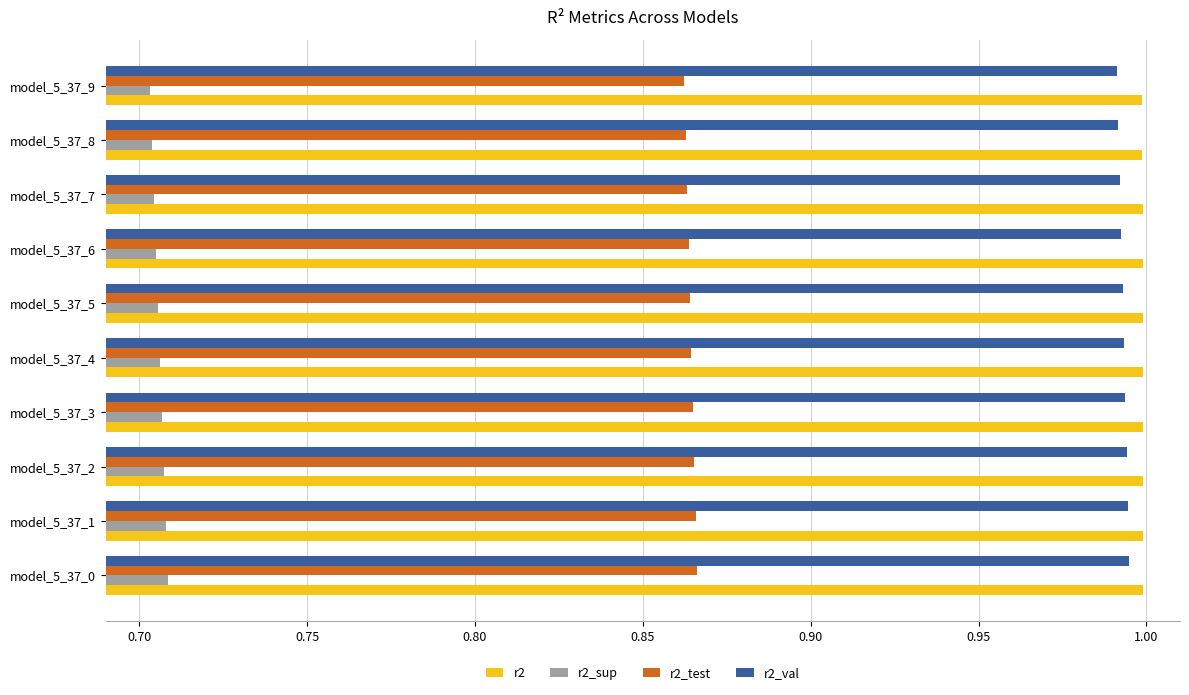

What is the spread (max minus min) of values at model_5_37_5?

0.3